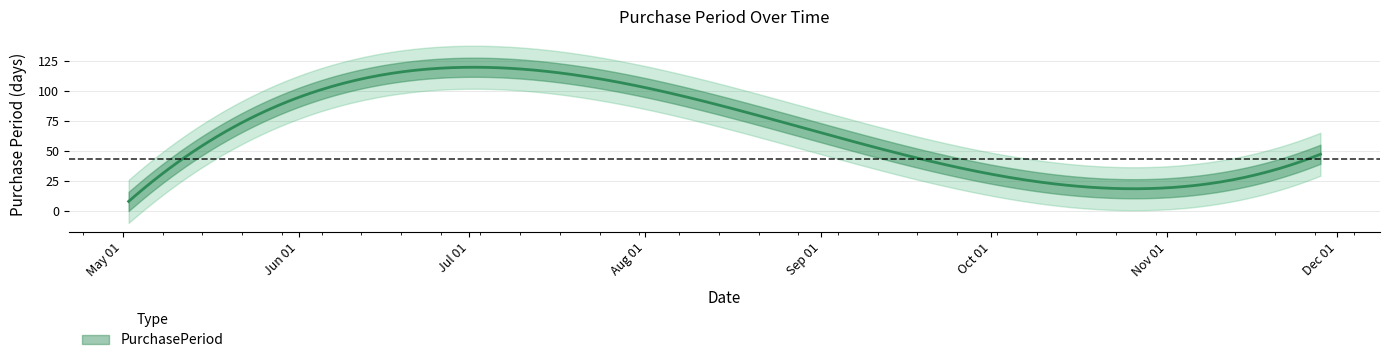

What is the label of the 1st point from the left?

2017-05-02